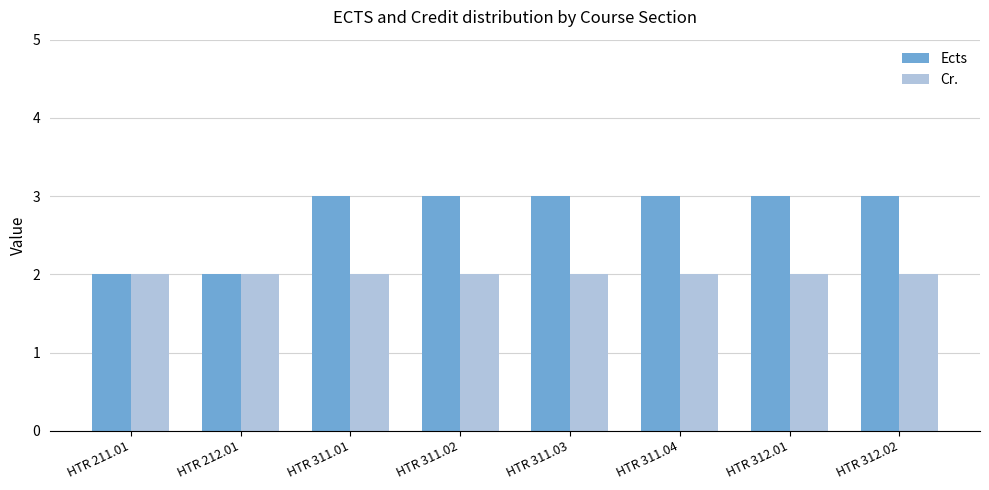

The Cr. series shows 2 at HTR 211.01. True or false?

True